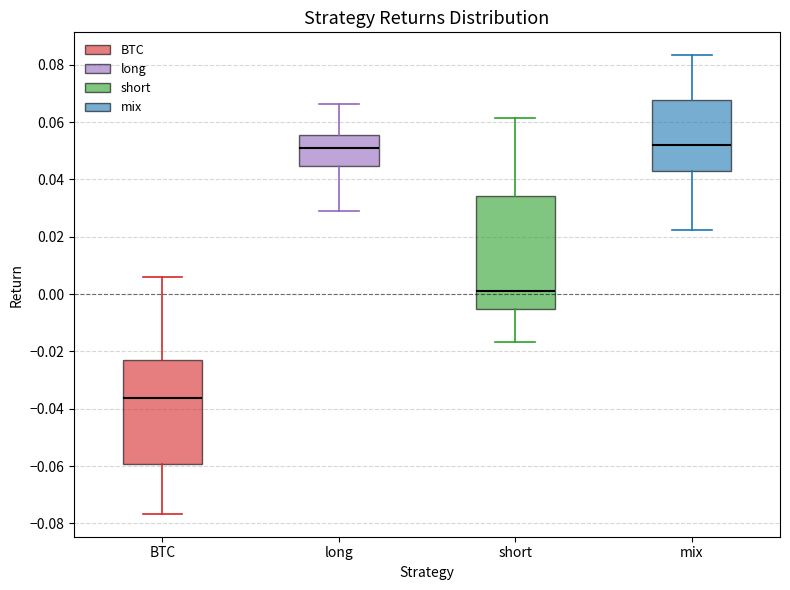

Reading left to right, transcribe this box plot: for each box, give where its median line is, the range the box spans, and where its two whiskers end, as read against the y-axis. The values are not printed on the chart, so give them approximately, as read against the axis.

BTC: median -0.036, box -0.060 to -0.024, whiskers -0.076 to 0.006
long: median 0.052, box 0.044 to 0.056, whiskers 0.028 to 0.066
short: median 0.002, box -0.006 to 0.034, whiskers -0.016 to 0.062
mix: median 0.052, box 0.042 to 0.068, whiskers 0.022 to 0.084